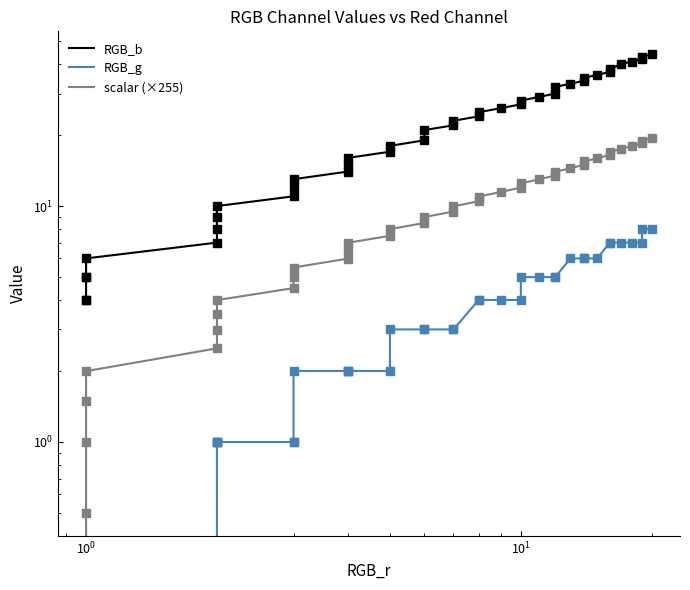

Reading left to right, list all the values displayed in this chart.

RGB_b: 4.0	4.0	5.0	5.0	6.0	7.0	8.0	9.0	10.0	11.0	12.0	13.0	14.0	15.0	16.0	17.0	18.0	19.0	21.0	22.0	23.0	24.0	25.0	26.0	27.0	28.0	29.0	30.0	32.0	33.0	34.0	35.0	36.0	37.0	38.0	40.0	41.0	42.0	43.0	44.0
RGB_g: 0.0	0.0	0.0	0.0	0.0	1.0	1.0	1.0	1.0	1.0	1.0	2.0	2.0	2.0	2.0	2.0	3.0	3.0	3.0	3.0	3.0	4.0	4.0	4.0	4.0	5.0	5.0	5.0	5.0	6.0	6.0	6.0	6.0	7.0	7.0	7.0	7.0	7.0	8.0	8.0
scalar (×255): 0.0	0.5	1.0	1.5	2.0	2.5	3.0	3.5	4.0	4.5	5.0	5.5	6.0	6.5	7.0	7.5	8.0	8.5	9.0	9.5	10.0	10.5	11.0	11.5	12.0	12.5	13.0	13.5	14.0	14.5	15.0	15.5	16.0	16.5	17.0	17.5	18.0	18.5	19.0	19.5